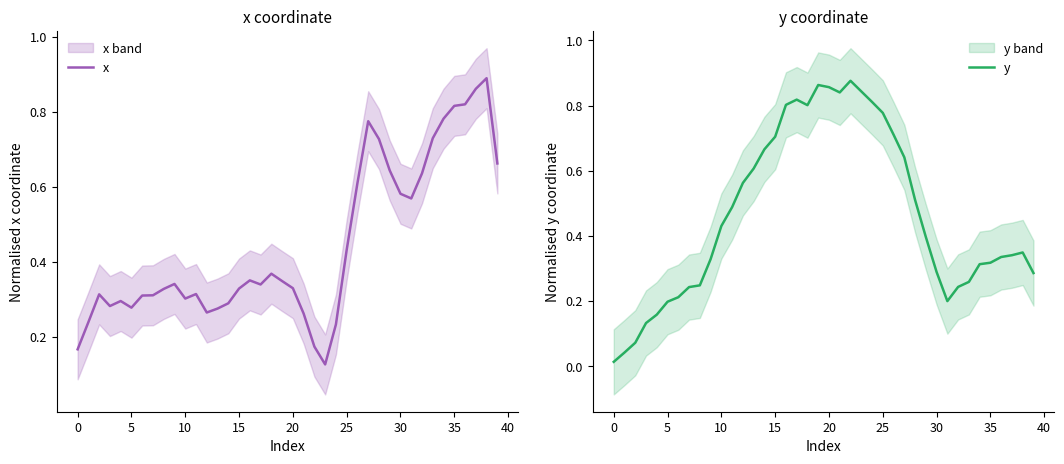

The value of y at 25 is 0.2. True or false?

False